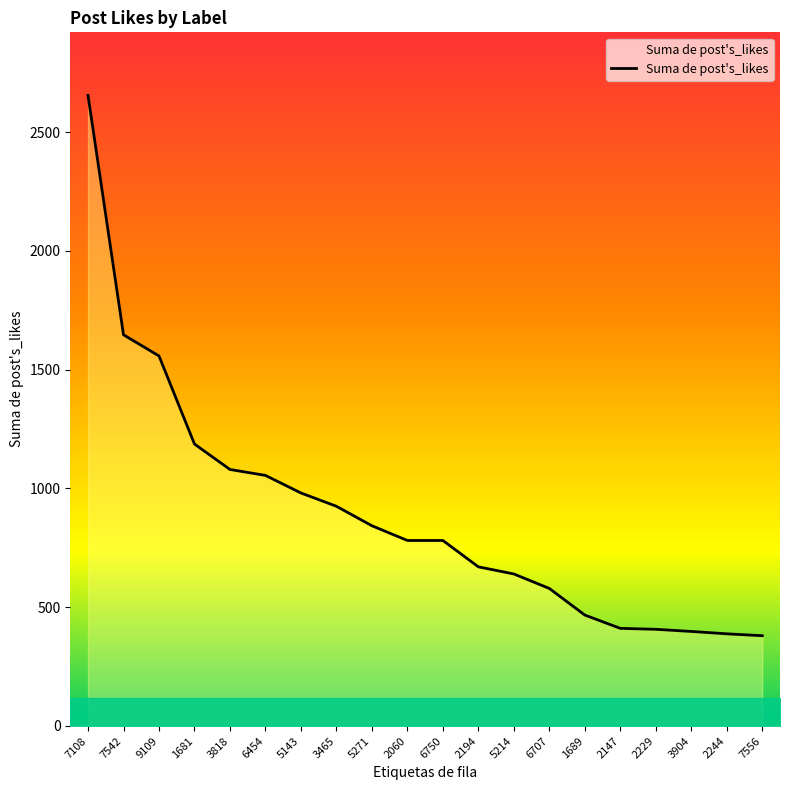

Where is the data nearest to the value 1517?

9109